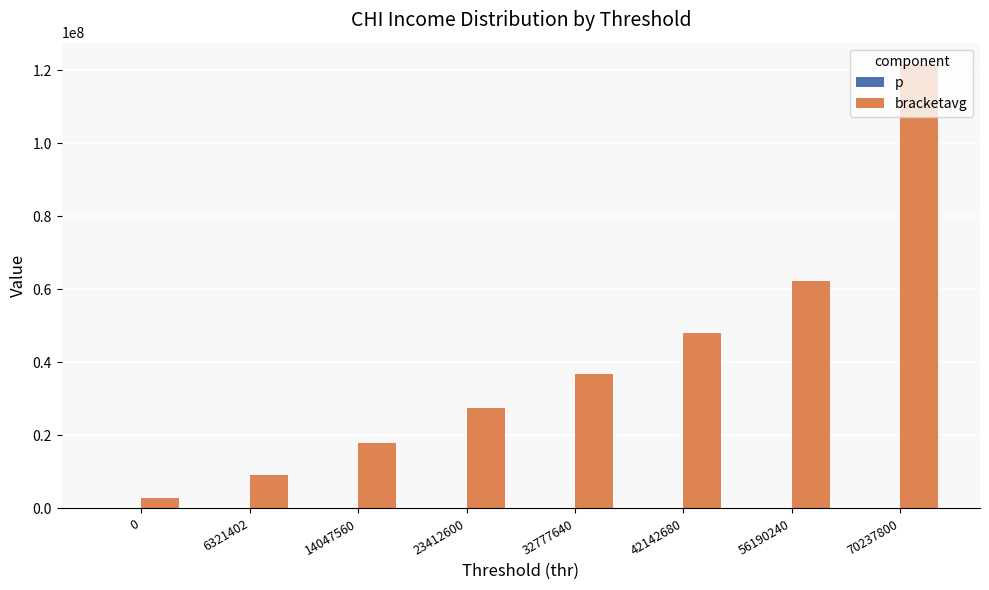

The bracketavg series shows 11968911.0 at 32777640. True or false?

False